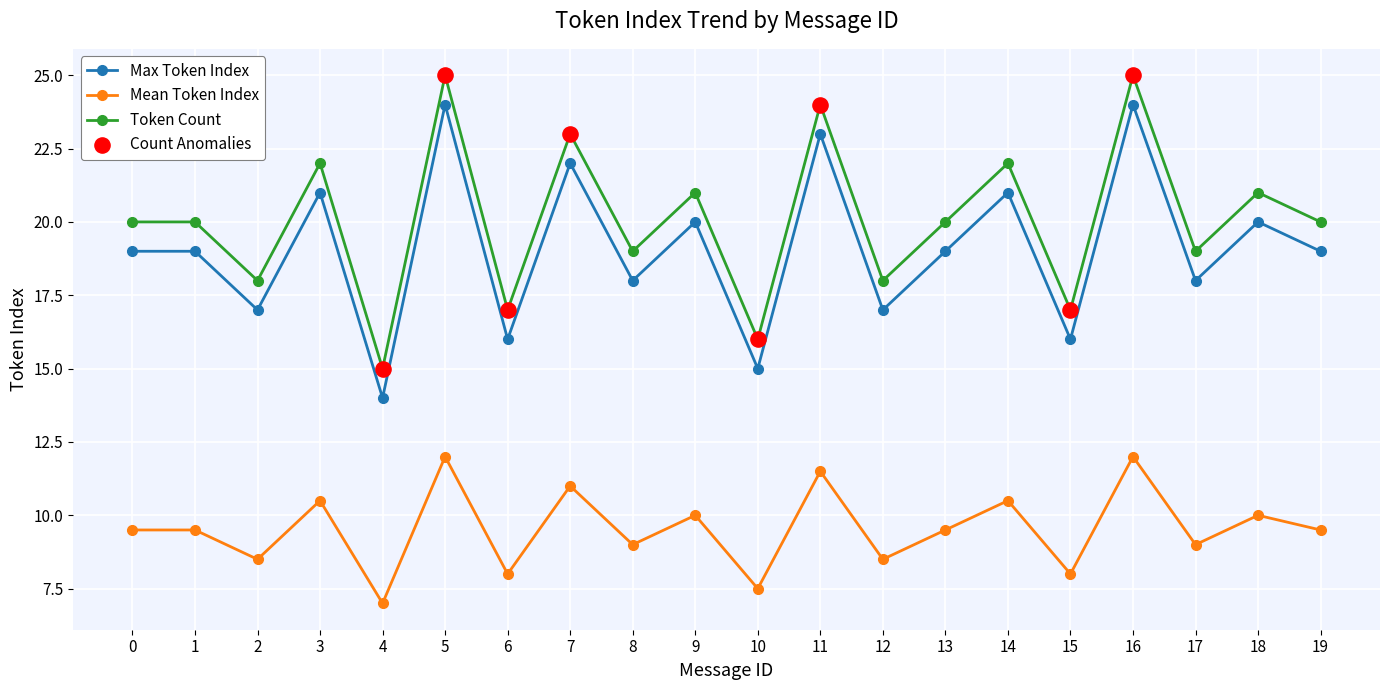

What is the total value across all series at 6?

41.0